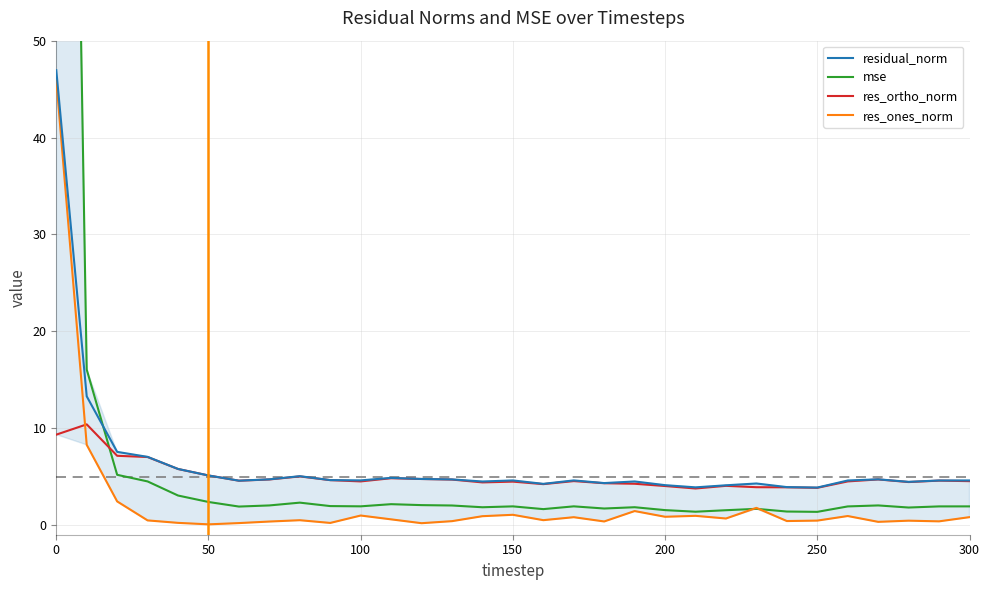

True or false: res_ones_norm and res_ortho_norm cross at least once.

True